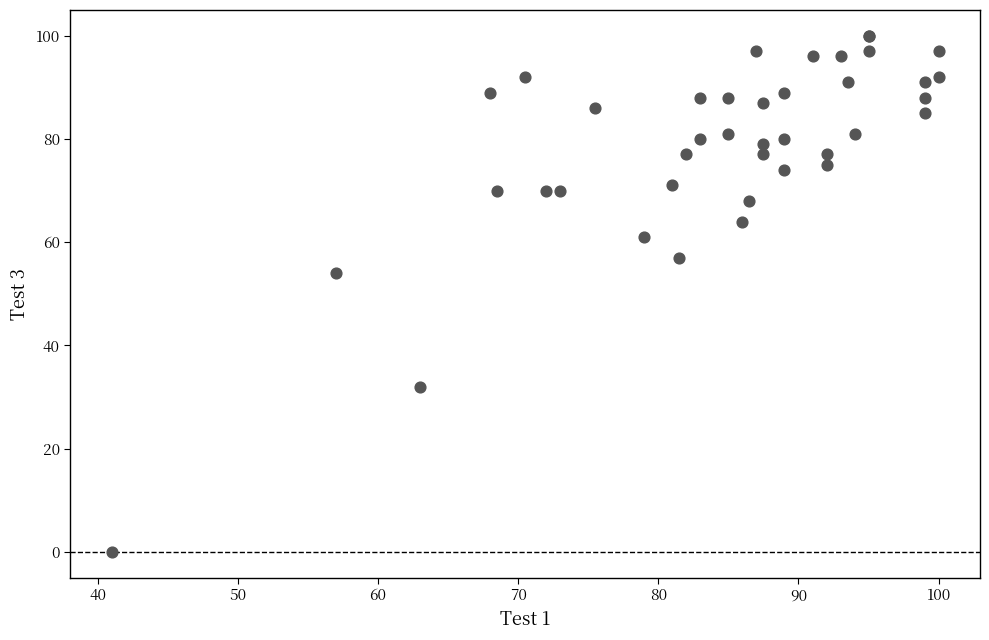

What Y value in the scatter plot is closest to 50?

54